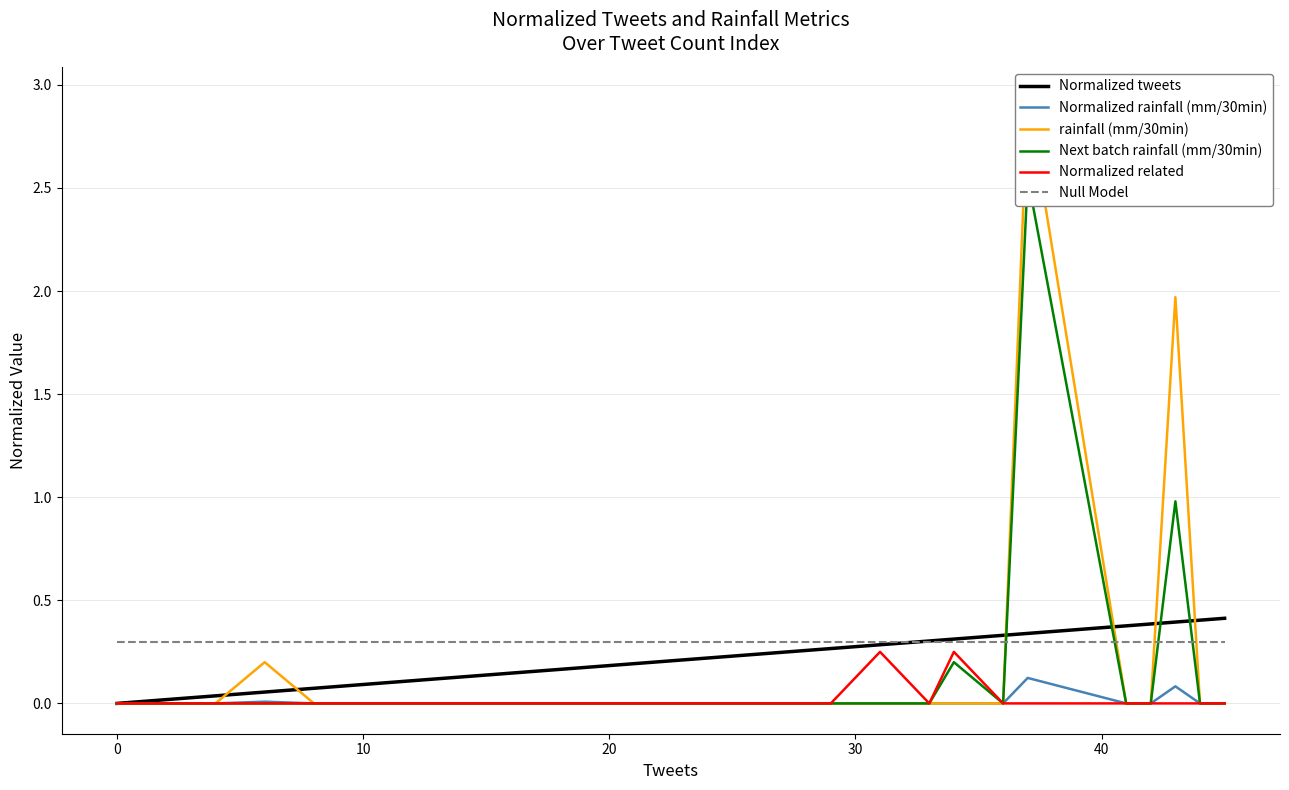

Reading right to left, transcribe all the data shown in this chart.

Normalized tweets: 0.4	0.4	0.4	0.4	0.4	0.3	0.3	0.3	0.3	0.3	0.3	0.2	0.2	0.1	0.1	0.1	0.1	0.0	0.0	0.0
Normalized rainfall (mm/30min): 0.0	0.0	0.1	0.0	0.0	0.1	0.0	0.0	0.0	0.0	0.0	0.0	0.0	0.0	0.0	0.0	0.0	0.0	0.0	0.0
rainfall (mm/30min): 0.0	0.0	2.0	0.0	0.0	2.9	0.0	0.0	0.0	0.0	0.0	0.0	0.0	0.0	0.0	0.0	0.2	0.0	0.0	0.0
Next batch rainfall (mm/30min): 0.0	0.0	1.0	0.0	0.0	2.5	0.0	0.2	0.0	0.0	0.0	0.0	0.0	0.0	0.0	0.0	0.0	0.0	0.0	0.0
Normalized related: 0.0	0.0	0.0	0.0	0.0	0.0	0.0	0.2	0.0	0.2	0.0	0.0	0.0	0.0	0.0	0.0	0.0	0.0	0.0	0.0
Null Model: 0.3	0.3	0.3	0.3	0.3	0.3	0.3	0.3	0.3	0.3	0.3	0.3	0.3	0.3	0.3	0.3	0.3	0.3	0.3	0.3